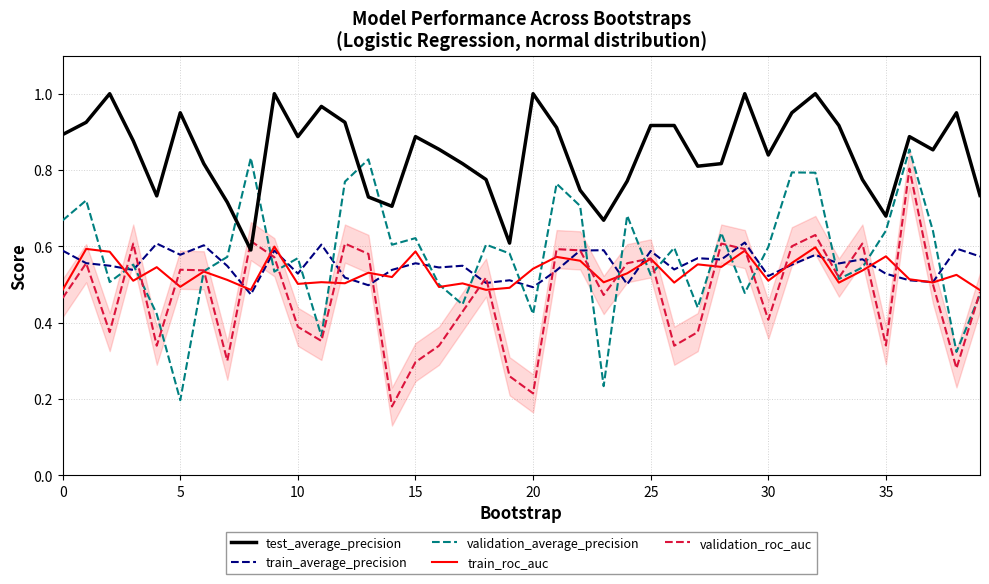

Count the number of categories in the chart.

40